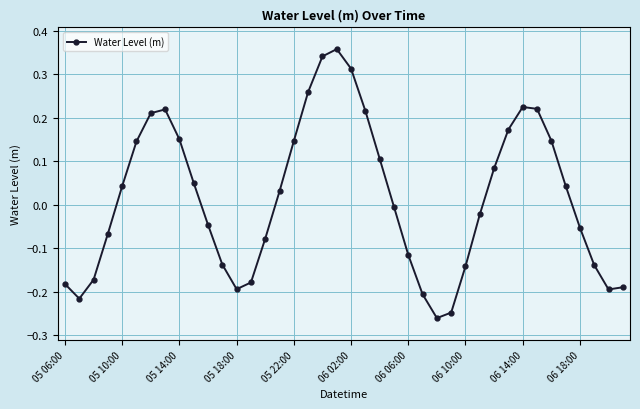

How many interior local peaks (higher than both neighbors) does the data have?

3